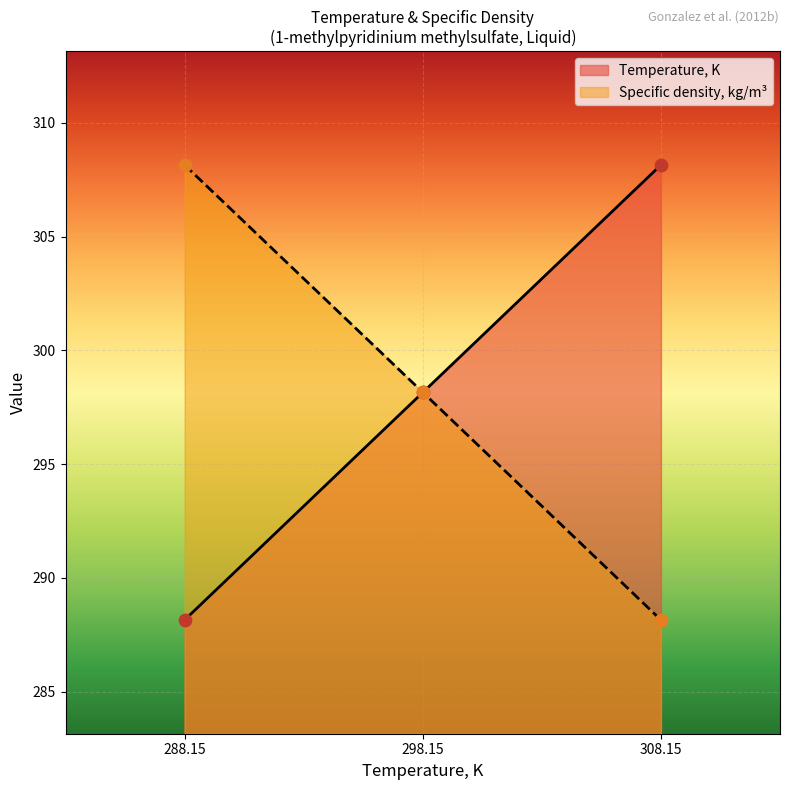

Which series contains the highest Y value?

Temperature, K